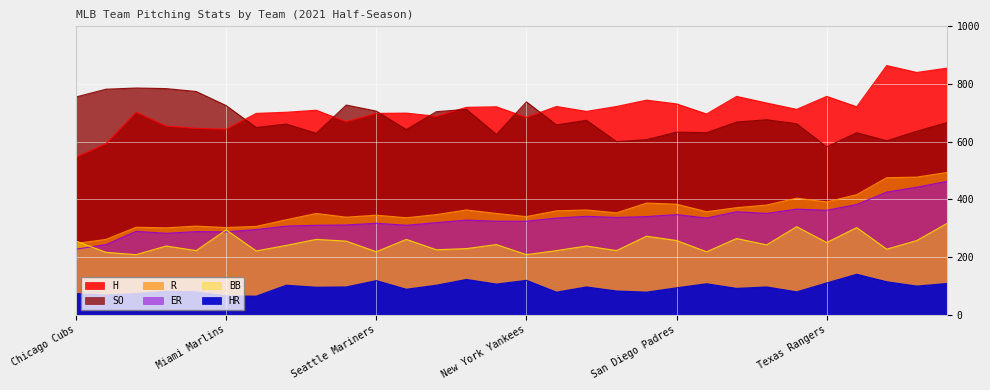

Reading left to right, what are all the values shown in this chart?

SO: Chicago Cubs=755	Los Angeles Dodgers=782	Houston Astros=786	New York Mets=784	Washington Nationals=774	Miami Marlins=725	San Francisco Giants=649	Chicago White Sox=661	Milwaukee Brewers=629	Tampa Bay Rays=727	Seattle Mariners=706	Baltimore Orioles=642	Cleveland Indians=704	Philadelphia Phillies=712	Los Angeles Angels=625	New York Yankees=738	St. Louis Cardinals=658	Toronto Blue Jays=674	Oakland Athletics=600	Pittsburgh Pirates=607	San Diego Padres=633	Detroit Tigers=631	Kansas City Royals=668	Boston Red Sox=676	Atlanta Braves=662	Texas Rangers=582	Cincinnati Reds=631	Minnesota Twins=603	Colorado Rockies=636	Arizona Diamondbacks=666
H: Chicago Cubs=546	Los Angeles Dodgers=593	Houston Astros=702	New York Mets=654	Washington Nationals=646	Miami Marlins=643	San Francisco Giants=698	Chicago White Sox=702	Milwaukee Brewers=709	Tampa Bay Rays=669	Seattle Mariners=698	Baltimore Orioles=699	Cleveland Indians=688	Philadelphia Phillies=719	Los Angeles Angels=721	New York Yankees=684	St. Louis Cardinals=722	Toronto Blue Jays=705	Oakland Athletics=722	Pittsburgh Pirates=744	San Diego Padres=731	Detroit Tigers=696	Kansas City Royals=757	Boston Red Sox=734	Atlanta Braves=712	Texas Rangers=757	Cincinnati Reds=721	Minnesota Twins=864	Colorado Rockies=840	Arizona Diamondbacks=855
R: Chicago Cubs=247	Los Angeles Dodgers=261	Houston Astros=303	New York Mets=301	Washington Nationals=307	Miami Marlins=302	San Francisco Giants=306	Chicago White Sox=329	Milwaukee Brewers=351	Tampa Bay Rays=338	Seattle Mariners=345	Baltimore Orioles=336	Cleveland Indians=347	Philadelphia Phillies=363	Los Angeles Angels=351	New York Yankees=340	St. Louis Cardinals=360	Toronto Blue Jays=363	Oakland Athletics=353	Pittsburgh Pirates=387	San Diego Padres=383	Detroit Tigers=357	Kansas City Royals=371	Boston Red Sox=380	Atlanta Braves=404	Texas Rangers=391	Cincinnati Reds=416	Minnesota Twins=475	Colorado Rockies=477	Arizona Diamondbacks=493
ER: Chicago Cubs=227	Los Angeles Dodgers=243	Houston Astros=289	New York Mets=282	Washington Nationals=288	Miami Marlins=287	San Francisco Giants=295	Chicago White Sox=307	Milwaukee Brewers=310	Tampa Bay Rays=311	Seattle Mariners=317	Baltimore Orioles=310	Cleveland Indians=319	Philadelphia Phillies=328	Los Angeles Angels=324	New York Yankees=324	St. Louis Cardinals=335	Toronto Blue Jays=341	Oakland Athletics=337	Pittsburgh Pirates=340	San Diego Padres=347	Detroit Tigers=335	Kansas City Royals=357	Boston Red Sox=351	Atlanta Braves=366	Texas Rangers=362	Cincinnati Reds=382	Minnesota Twins=425	Colorado Rockies=442	Arizona Diamondbacks=462
HR: Chicago Cubs=73	Los Angeles Dodgers=68	Houston Astros=73	New York Mets=81	Washington Nationals=79	Miami Marlins=65	San Francisco Giants=64	Chicago White Sox=102	Milwaukee Brewers=95	Tampa Bay Rays=96	Seattle Mariners=118	Baltimore Orioles=88	Cleveland Indians=102	Philadelphia Phillies=122	Los Angeles Angels=106	New York Yankees=119	St. Louis Cardinals=78	Toronto Blue Jays=96	Oakland Athletics=82	Pittsburgh Pirates=78	San Diego Padres=93	Detroit Tigers=107	Kansas City Royals=91	Boston Red Sox=96	Atlanta Braves=79	Texas Rangers=110	Cincinnati Reds=140	Minnesota Twins=114	Colorado Rockies=99	Arizona Diamondbacks=108
BB: Chicago Cubs=255	Los Angeles Dodgers=216	Houston Astros=208	New York Mets=238	Washington Nationals=222	Miami Marlins=294	San Francisco Giants=221	Chicago White Sox=240	Milwaukee Brewers=261	Tampa Bay Rays=255	Seattle Mariners=218	Baltimore Orioles=261	Cleveland Indians=225	Philadelphia Phillies=229	Los Angeles Angels=243	New York Yankees=208	St. Louis Cardinals=222	Toronto Blue Jays=238	Oakland Athletics=222	Pittsburgh Pirates=272	San Diego Padres=257	Detroit Tigers=218	Kansas City Royals=264	Boston Red Sox=242	Atlanta Braves=305	Texas Rangers=250	Cincinnati Reds=302	Minnesota Twins=227	Colorado Rockies=257	Arizona Diamondbacks=316